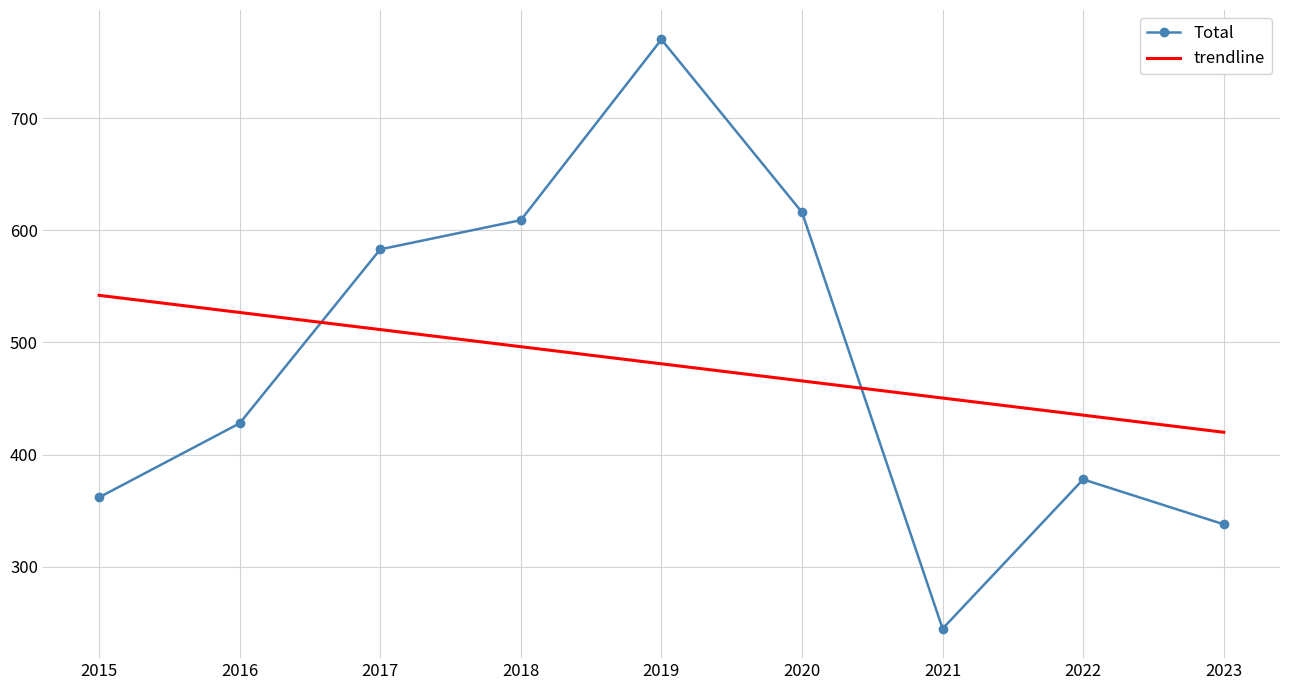

Which label corresponds to the largest value in the chart?

2019